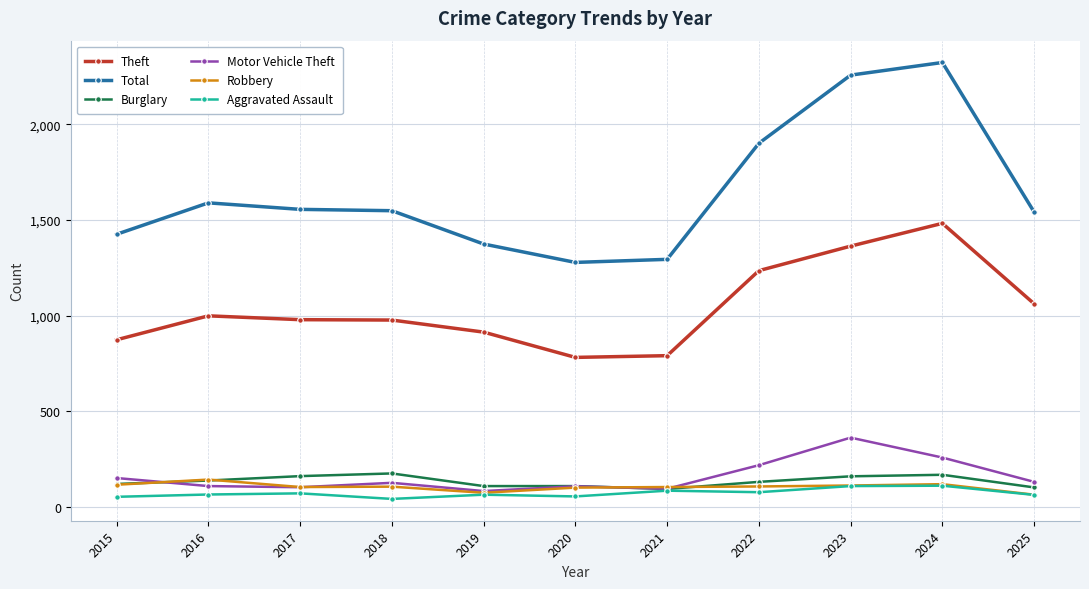

What is the highest value of the Burglary series?

176